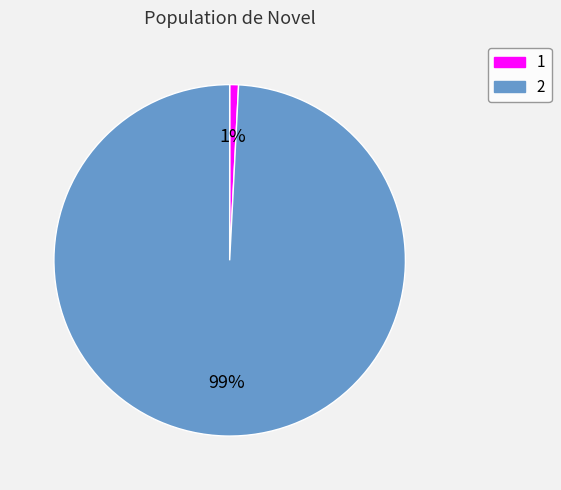

What is the largest slice in the pie chart?

2